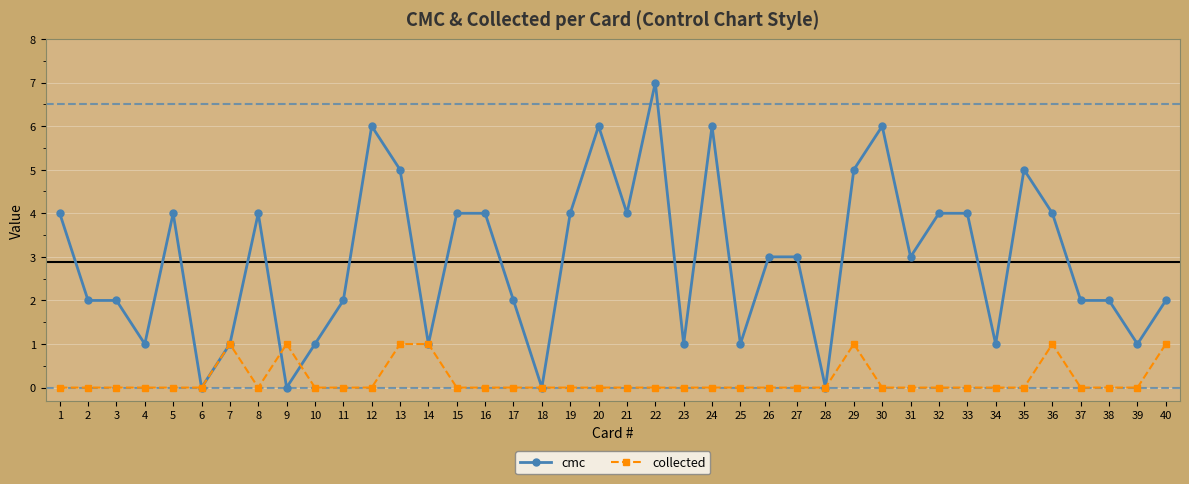

Does the chart have visible grid lines?

Yes